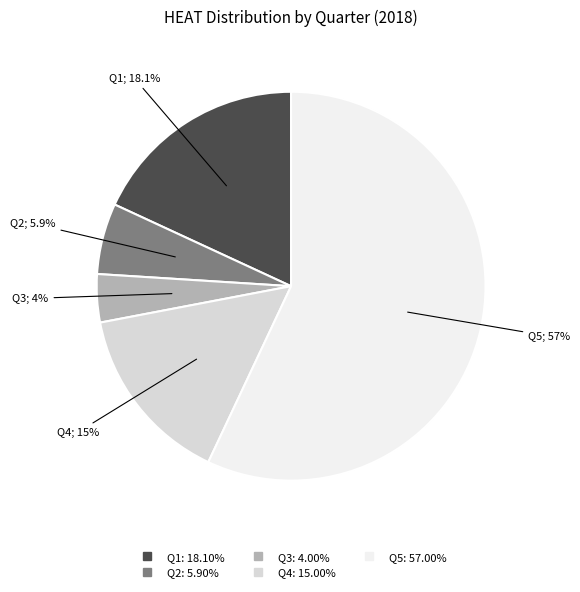

What percentage is the Q3 slice, to the nearest percent?

4%